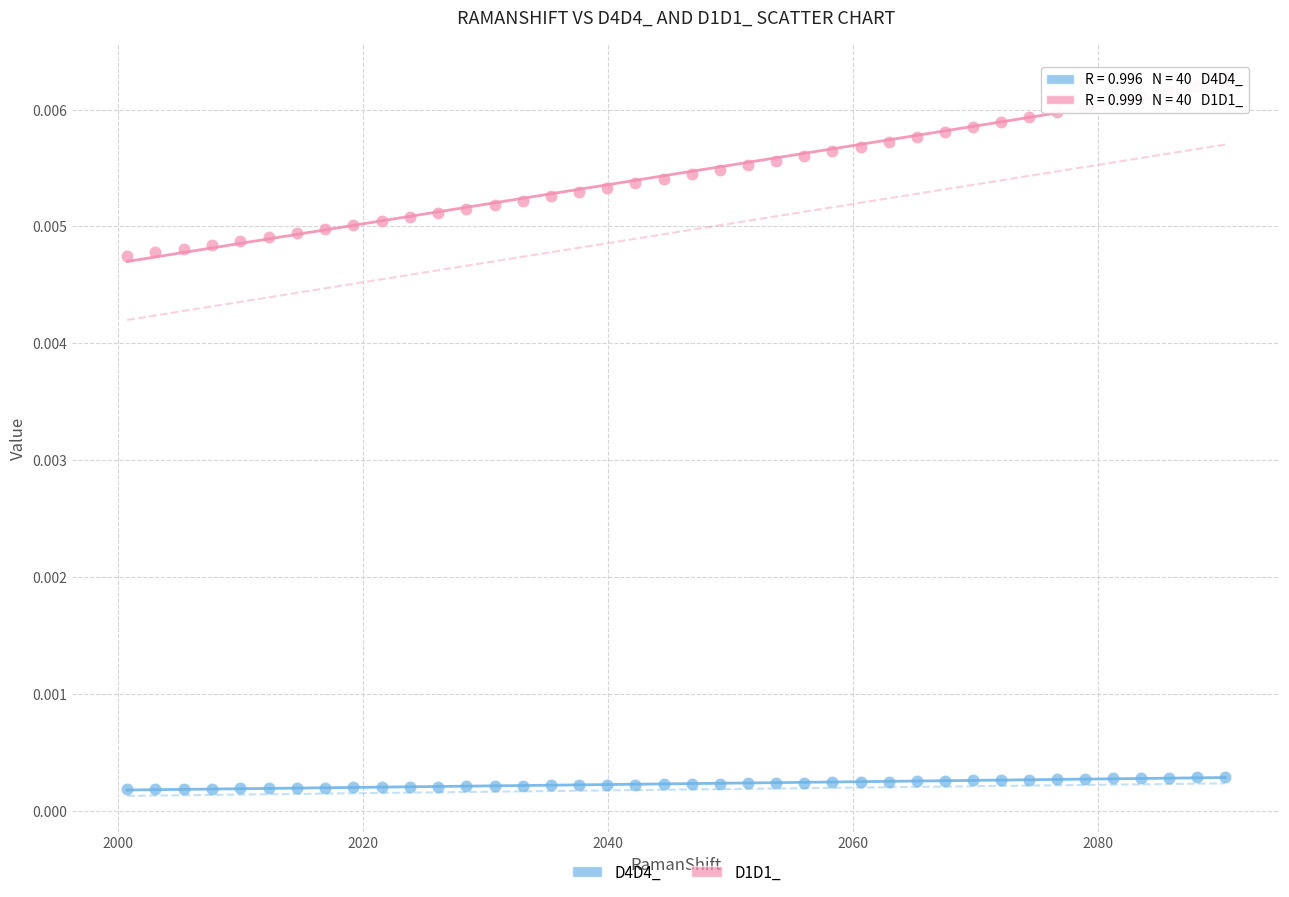

Which series has the largest Y range (max minus min)?

D1D1_